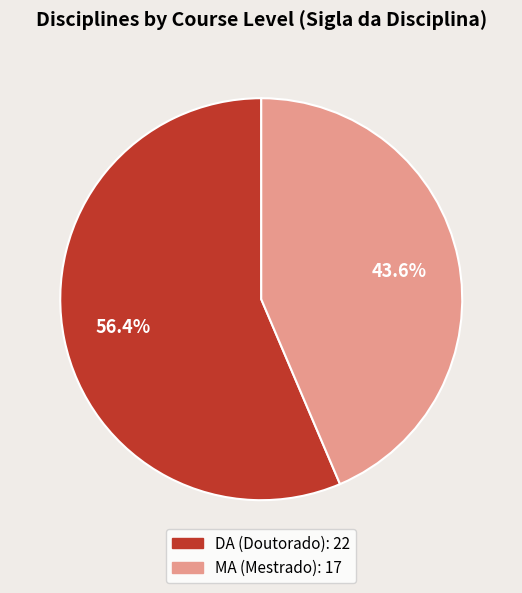

Is there any slice that represents more than half of the pie?

Yes